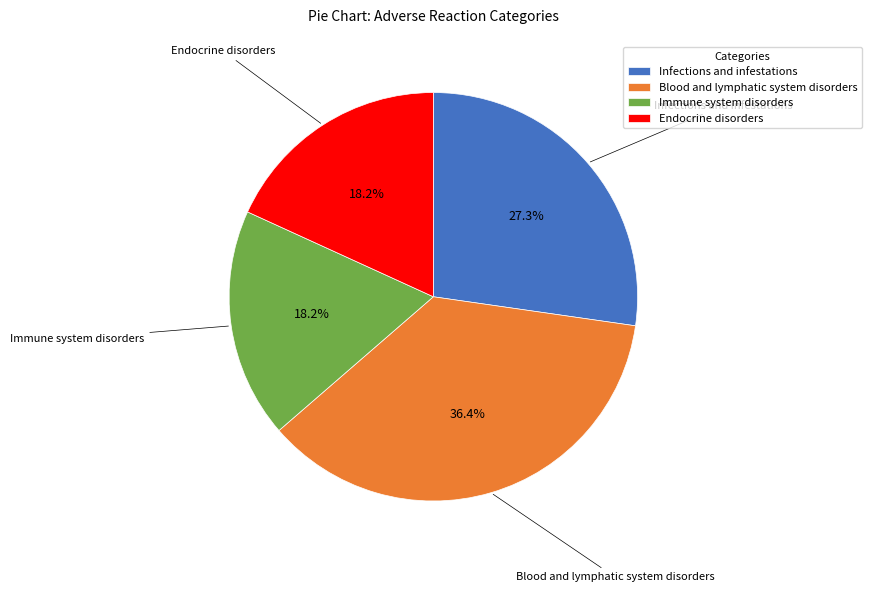

What is the largest slice in the pie chart?

Blood and lymphatic system disorders